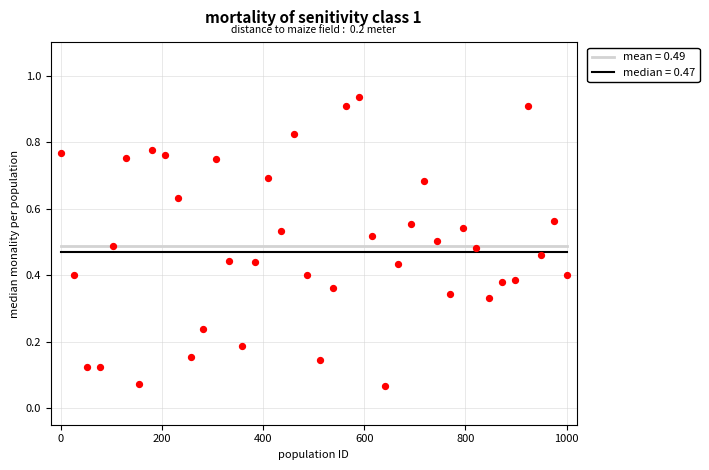

What is the range of X values (max minus min)?

1000.0